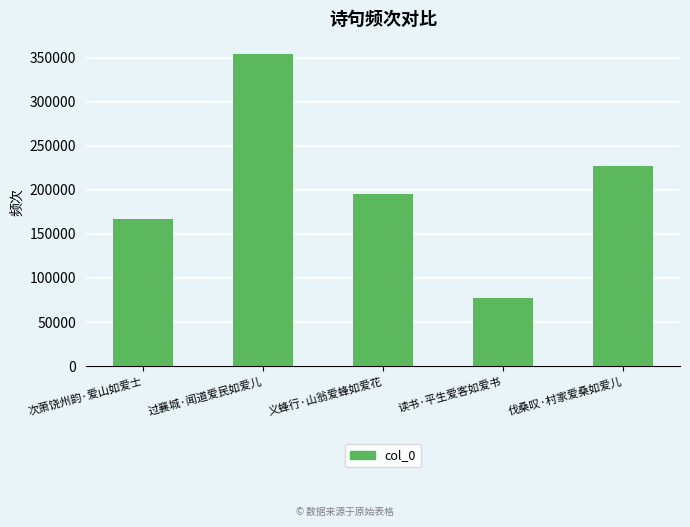

How many series are shown in this chart?

1